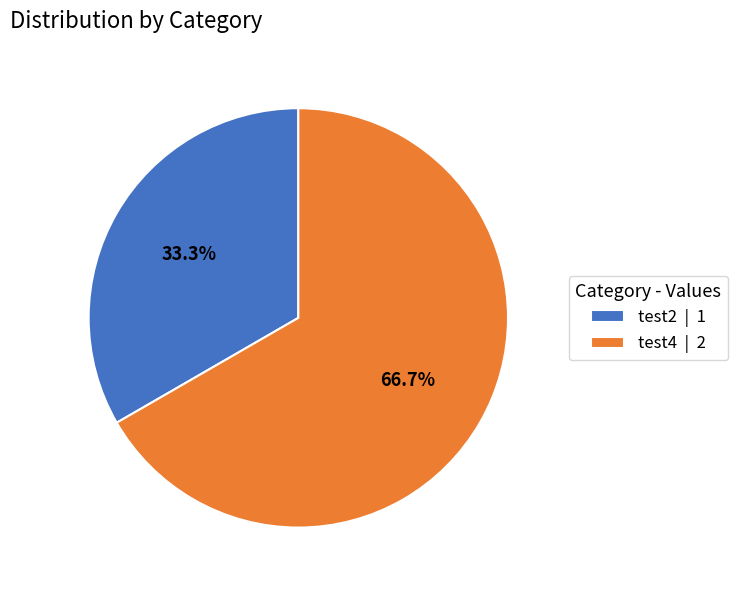

How many segments does this pie chart have?

2